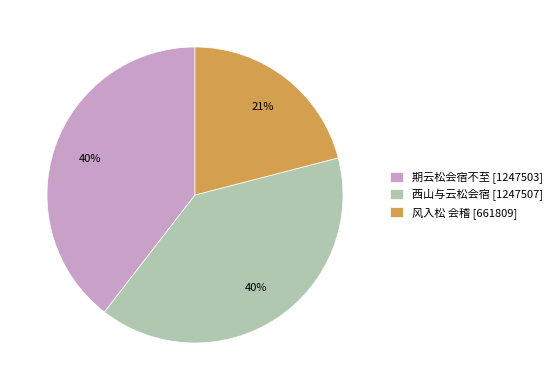

Do 西山与云松会宿 [1247507] and 期云松会宿不至 [1247503] together represent more than half of the pie?

Yes